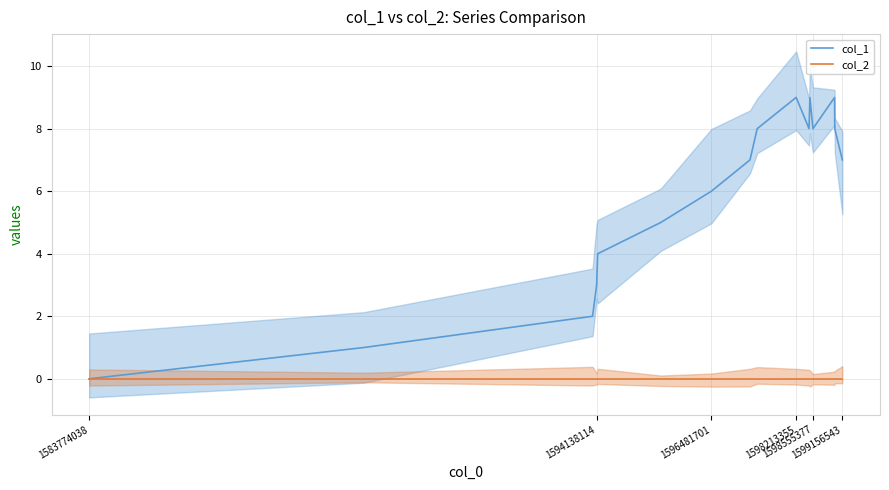

What is the average value of the col_1 series?

6